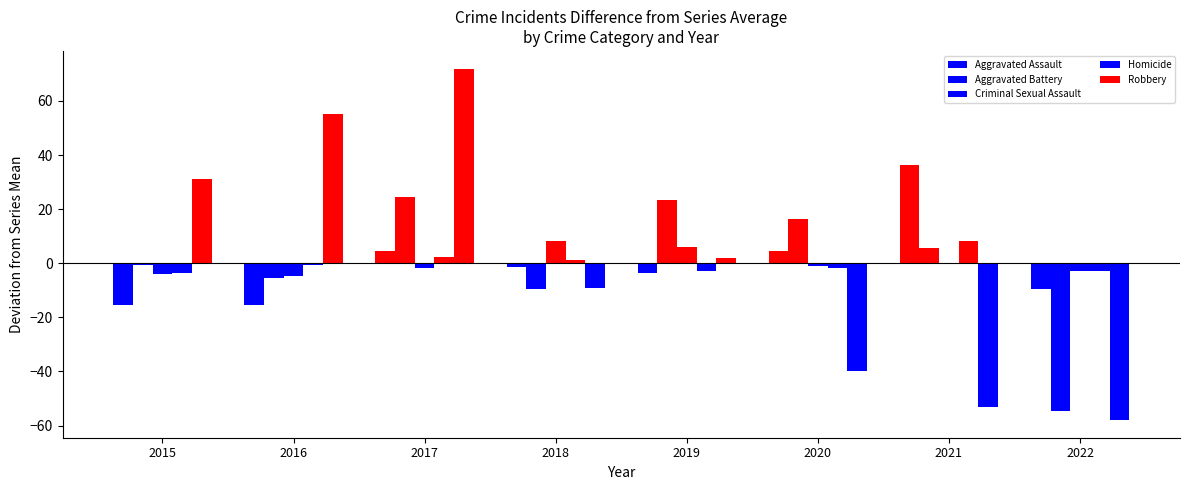

Read the Homicide value at 2018.

1.2